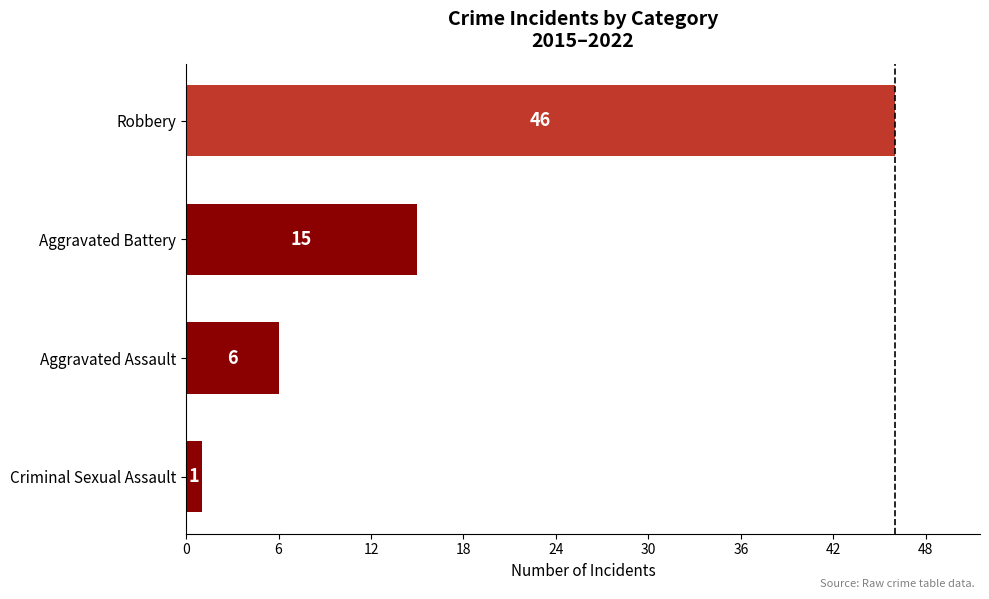

Where is the data nearest to the value 23?

Aggravated Battery